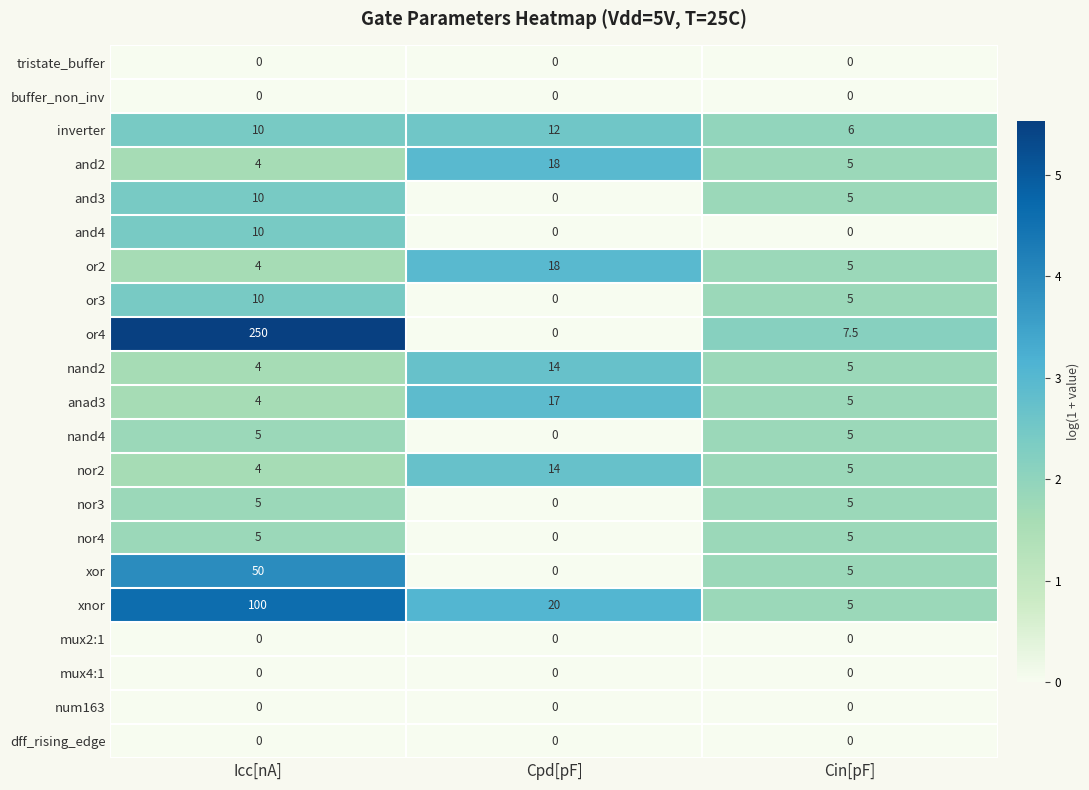

Which series changed the most between Icc[nA] and Cin[pF]?

or4